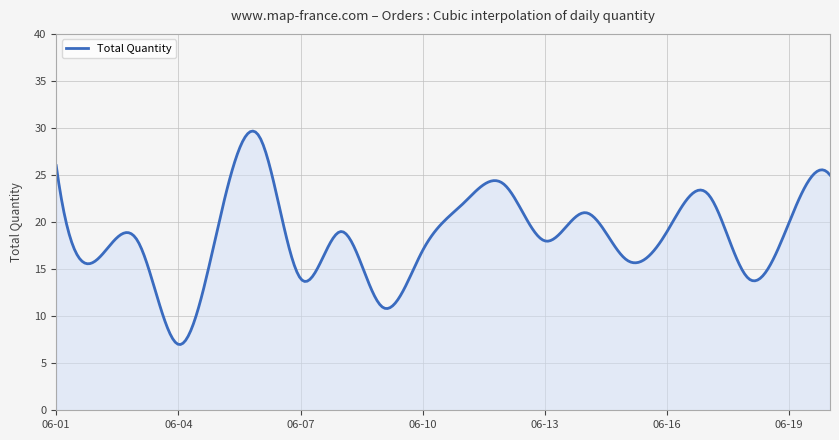

What is the difference between the maximum and minimum values?

22.7